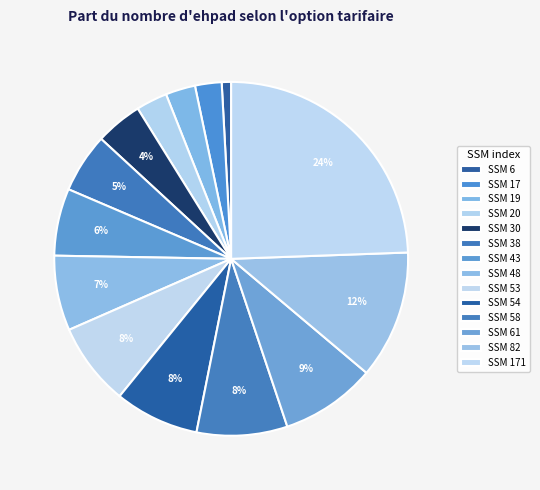

How many slices are in this pie chart?

14